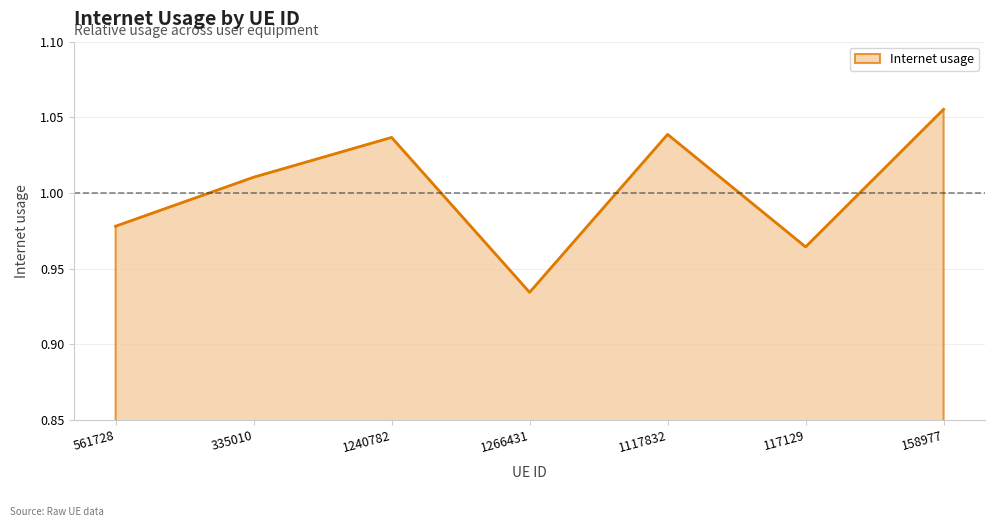

List the labels in order of value, smallest first.

1266431, 117129, 561728, 335010, 1240782, 1117832, 158977